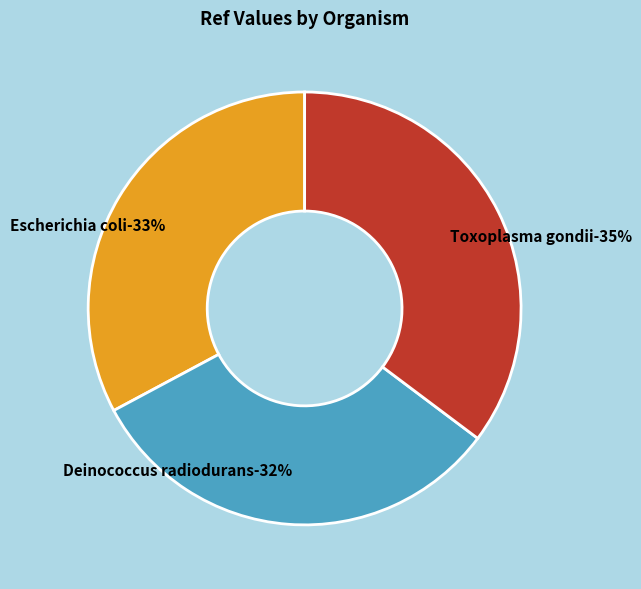

Is there a majority slice in this chart?

No